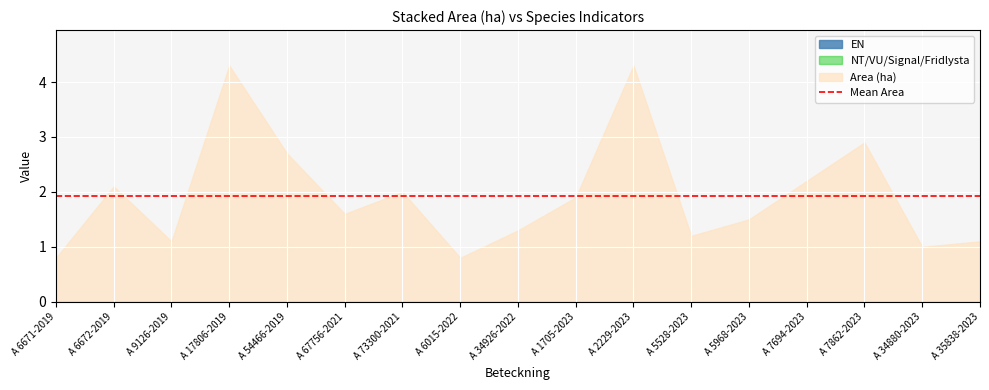

Between A 73300-2021 and A 34926-2022, which series saw the biggest shift?

Area (ha)